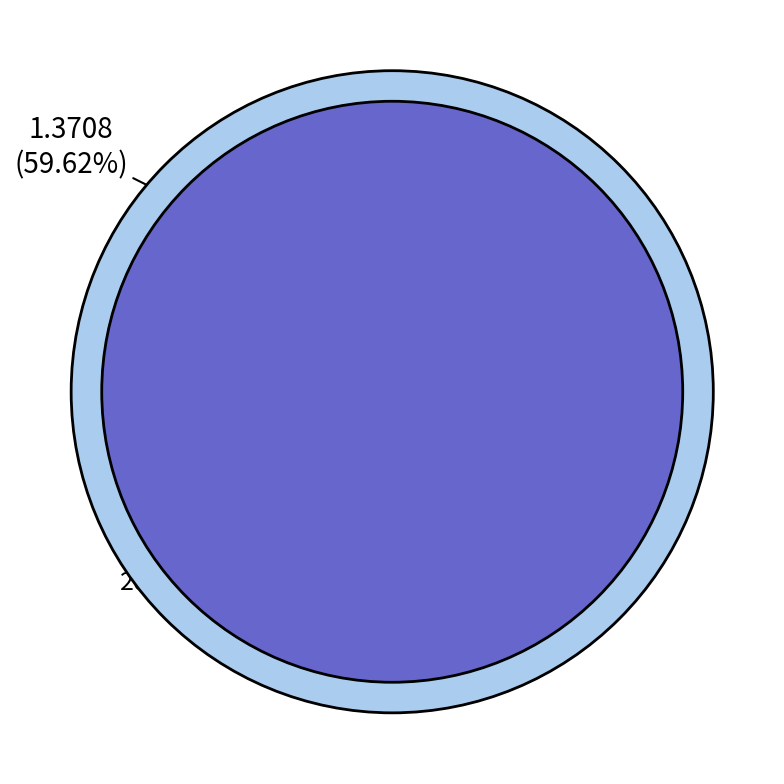

Which category has the biggest portion of the pie?

2022